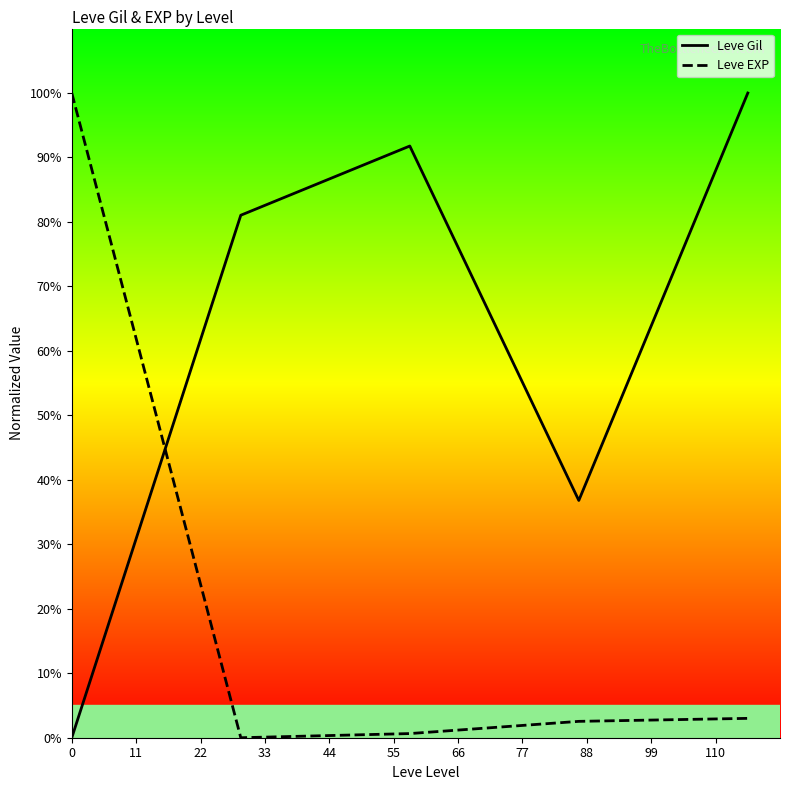

Reading left to right, what are all the values shown in this chart?

Leve Gil: 0.0	81.0	91.8	36.8	100.0
Leve EXP: 100.0	0.0	0.6	2.5	3.0